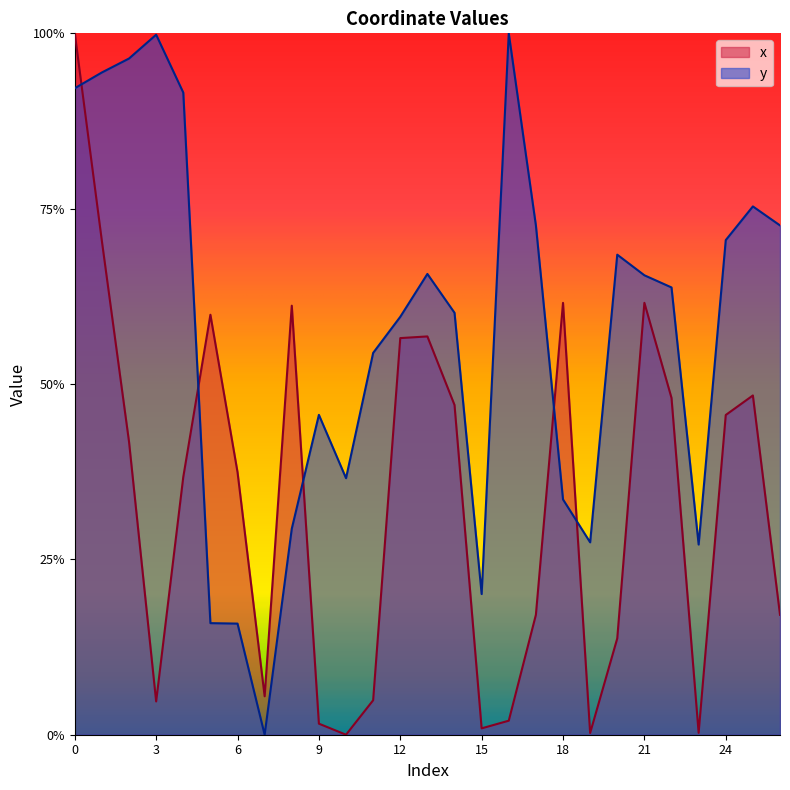

What is the maximum value shown in the chart?

1.0